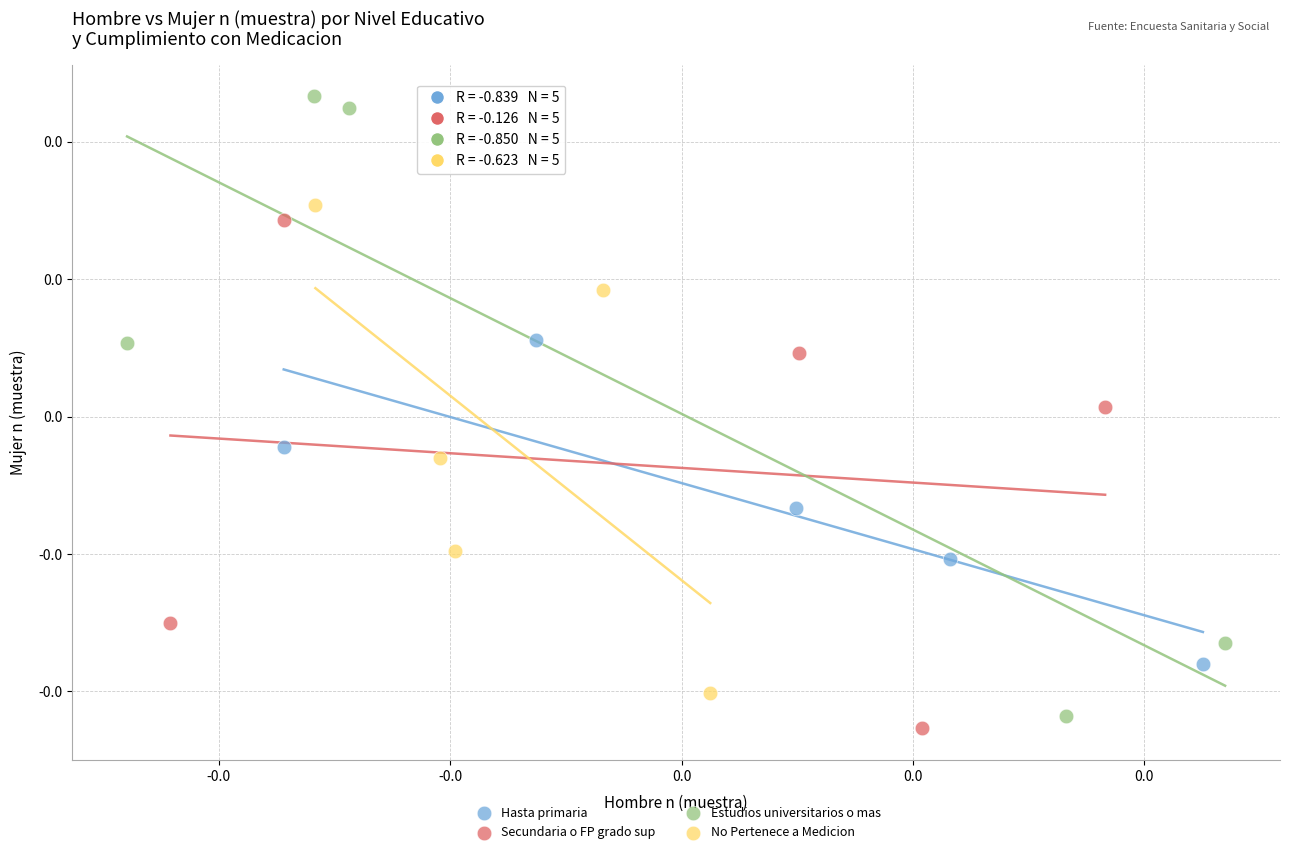

What are all the series names shown in the legend?

Hasta primaria, Secundaria o FP grado sup, Estudios universitarios o mas, No Pertenece a Medicion